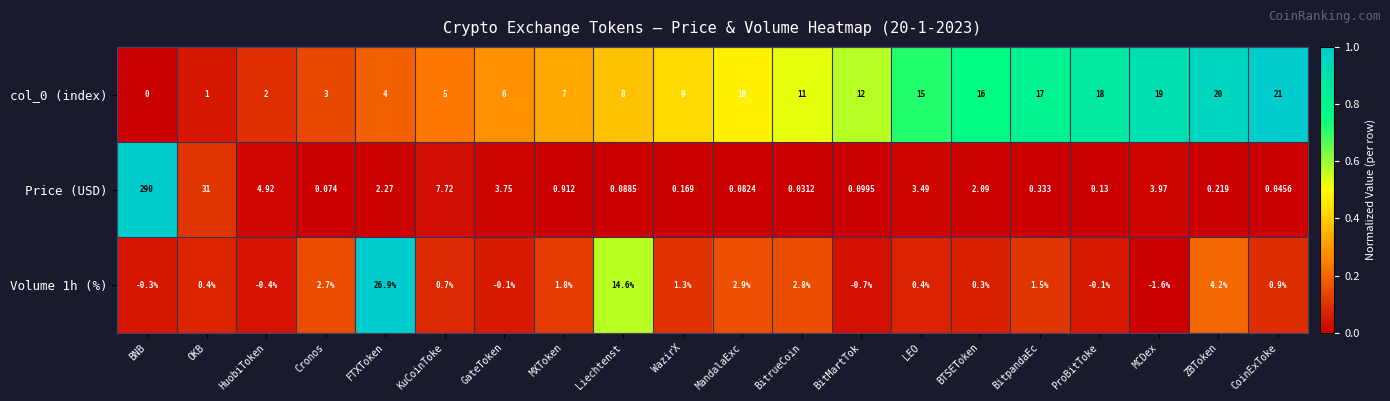

Which series has the largest total across all categories?

Price (USD)